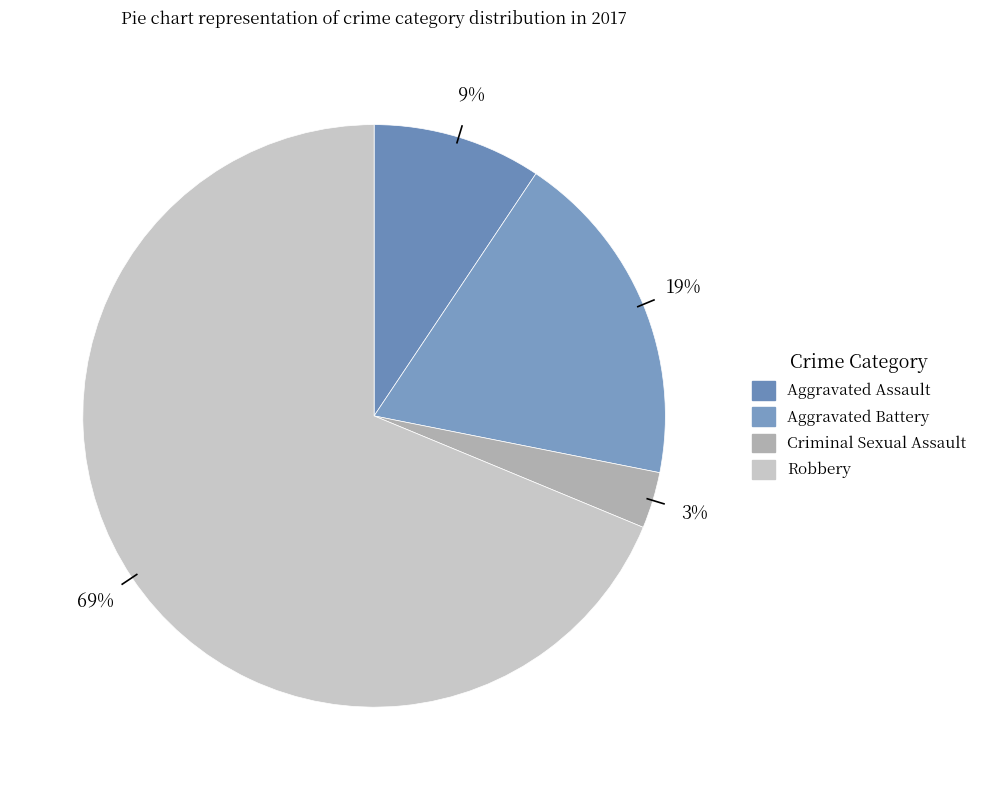

Does Robbery account for over 50% of the chart?

Yes